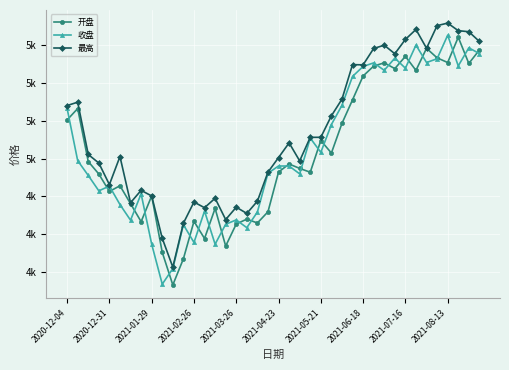

Does the chart have visible grid lines?

Yes